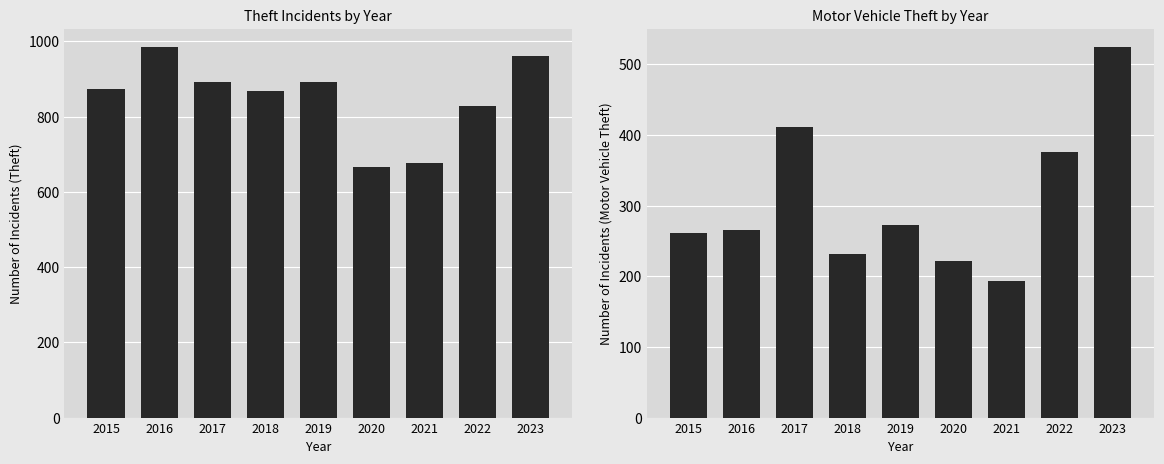

What are all the series names shown in the legend?

Theft, Motor Vehicle Theft